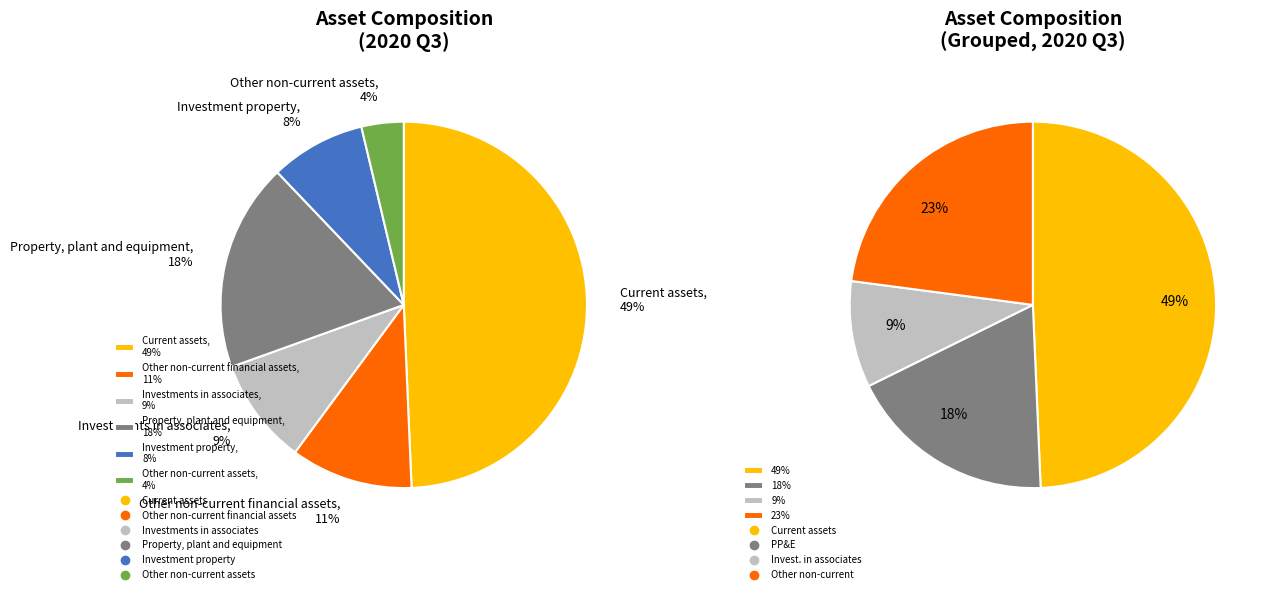

Between Investment property and Property, plant and equipment, which is larger?

Property, plant and equipment